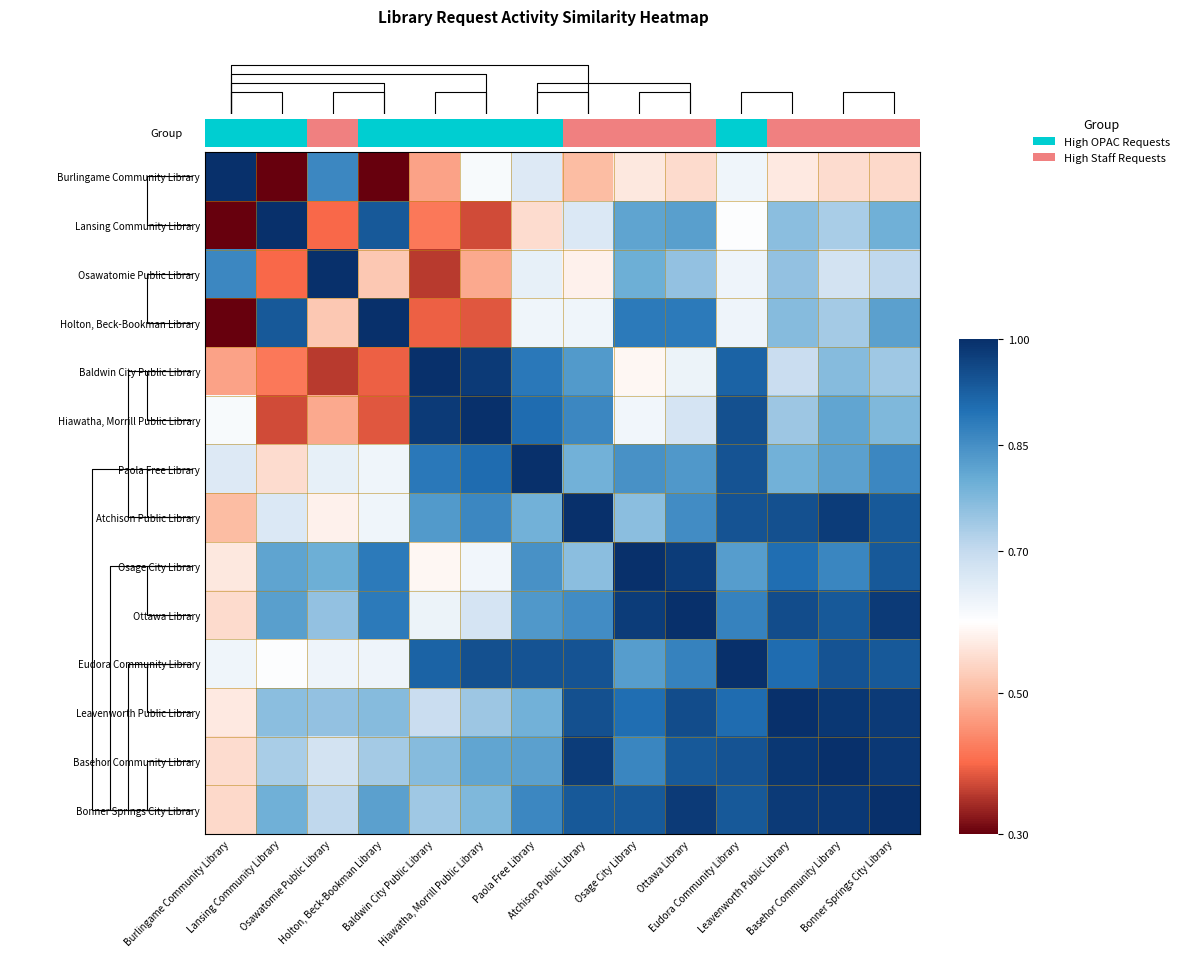

True or false: Ottawa Library has a value of 0.3 at Bonner Springs City Library.

False